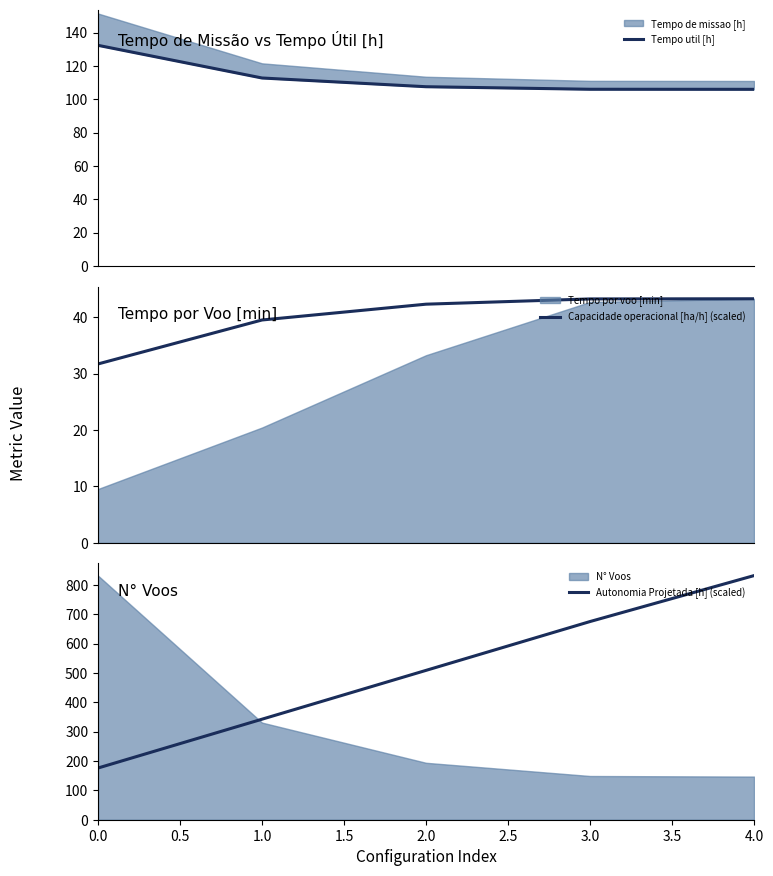

True or false: Capacidade operacional [ha/h] (scaled) and Autonomia Projetada [h] (scaled) cross at least once.

False